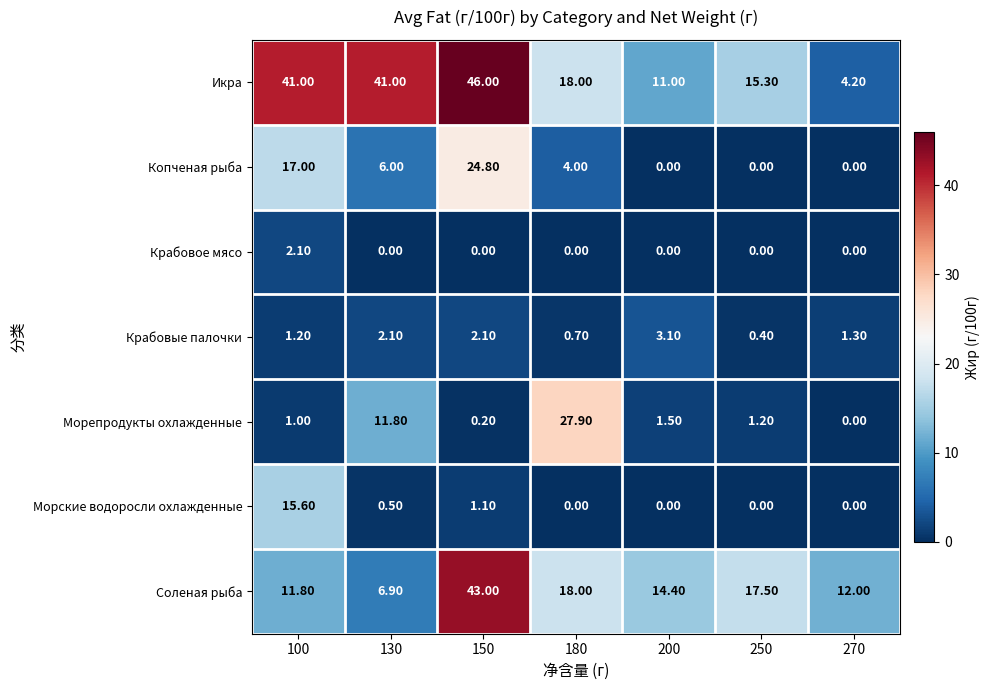

Rank the series by their maximum value, from lowest to highest.

Крабовое мясо, Крабовые палочки, Морские водоросли охлажденные, Копченая рыба, Морепродукты охлажденные, Соленая рыба, Икра